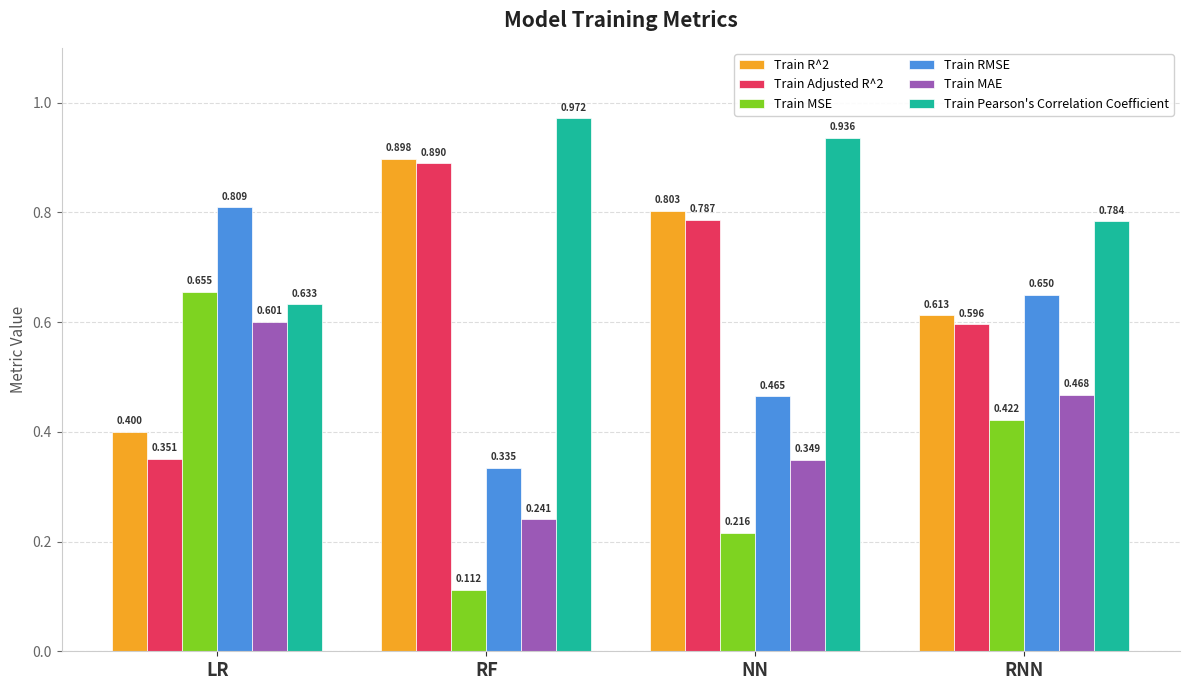

True or false: Train RMSE has a value of 0.6 at RF.

False